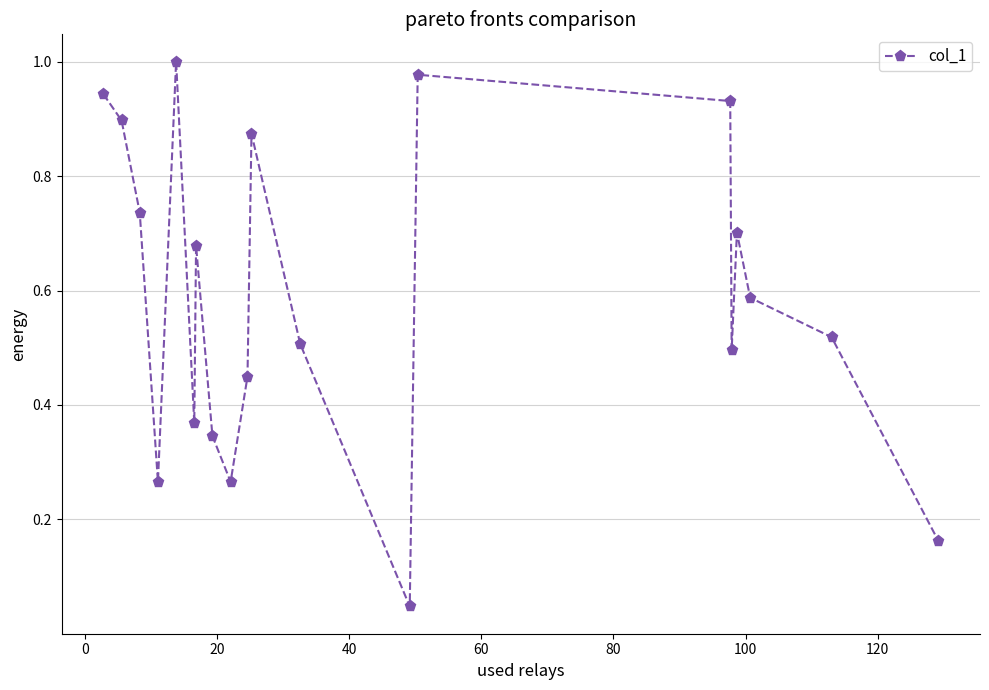

How many lines are shown in the chart?

1